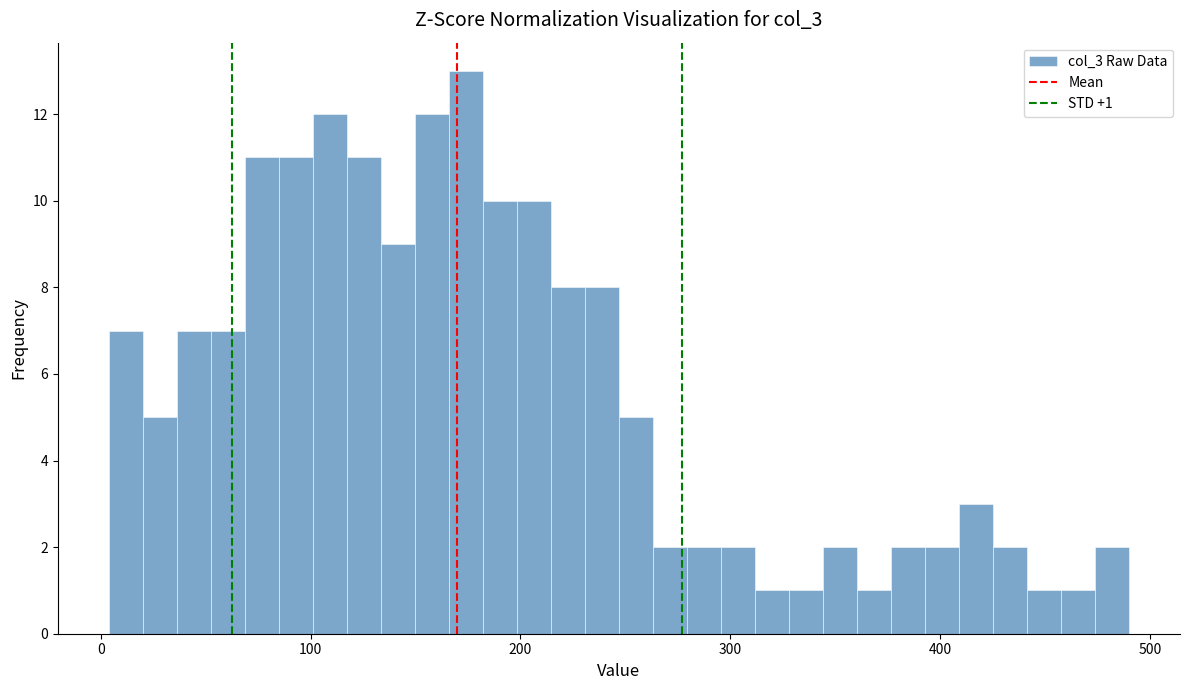

Read against the x-axis, roughly where is the centre of the tallest bar?

170